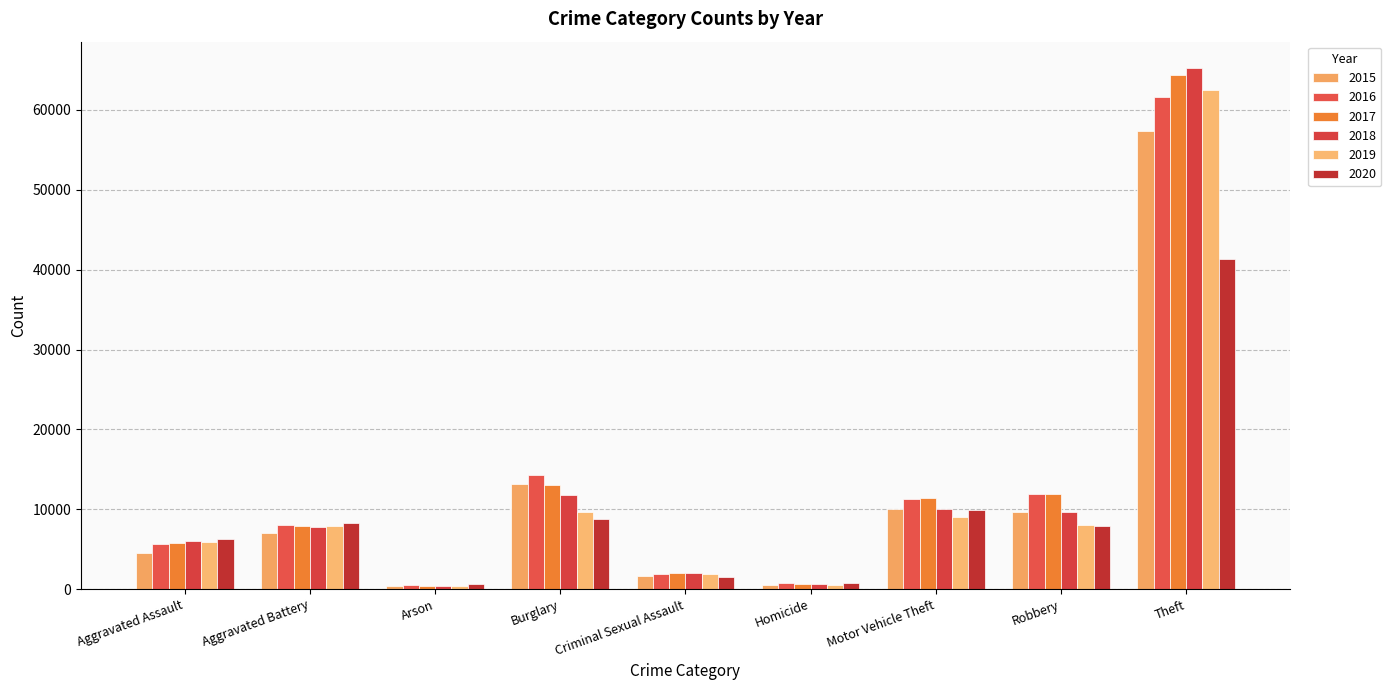

What is the label of the 5th bar from the left?

Criminal Sexual Assault